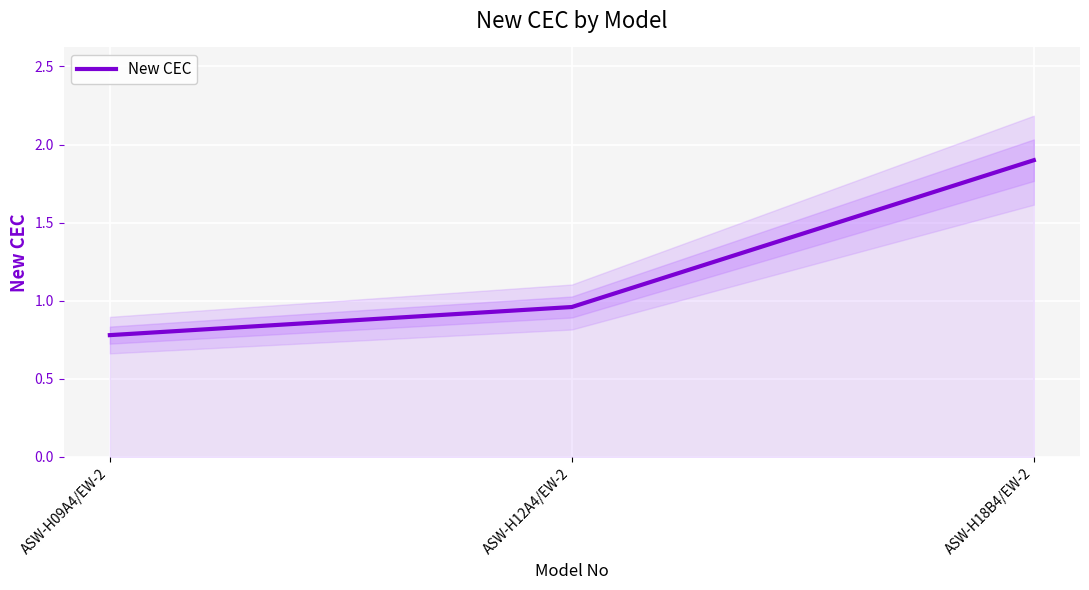

The chart shows a value of 1.7 at ASW-H12A4/EW-2. True or false?

False